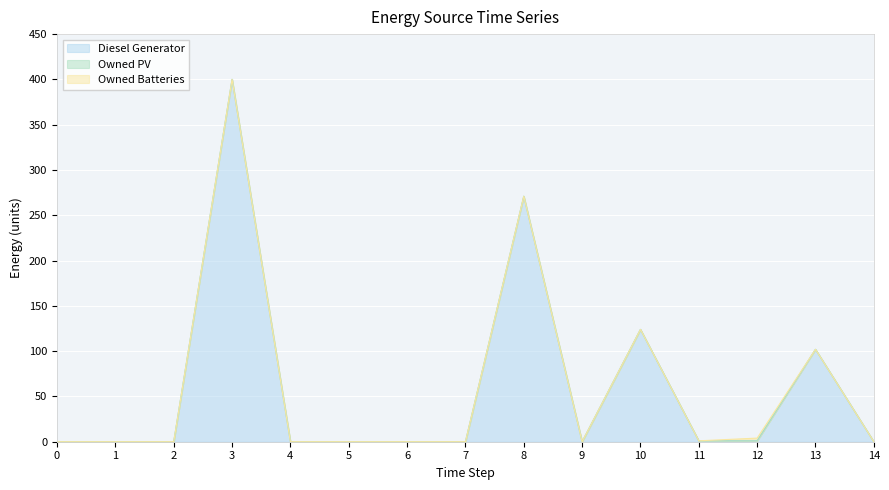

Which label corresponds to the largest value in the chart?

3